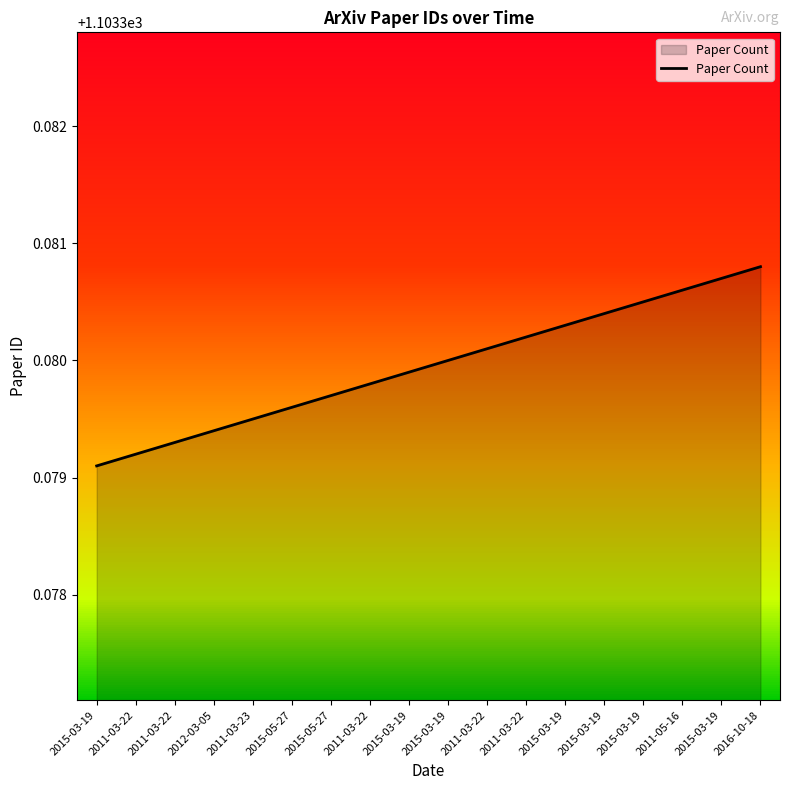

List the labels in order of value, largest first.

2016-10-18, 2015-03-19, 2011-05-16, 2015-03-19, 2015-03-19, 2015-03-19, 2011-03-22, 2011-03-22, 2015-03-19, 2015-03-19, 2011-03-22, 2015-05-27, 2015-05-27, 2011-03-23, 2012-03-05, 2011-03-22, 2011-03-22, 2015-03-19